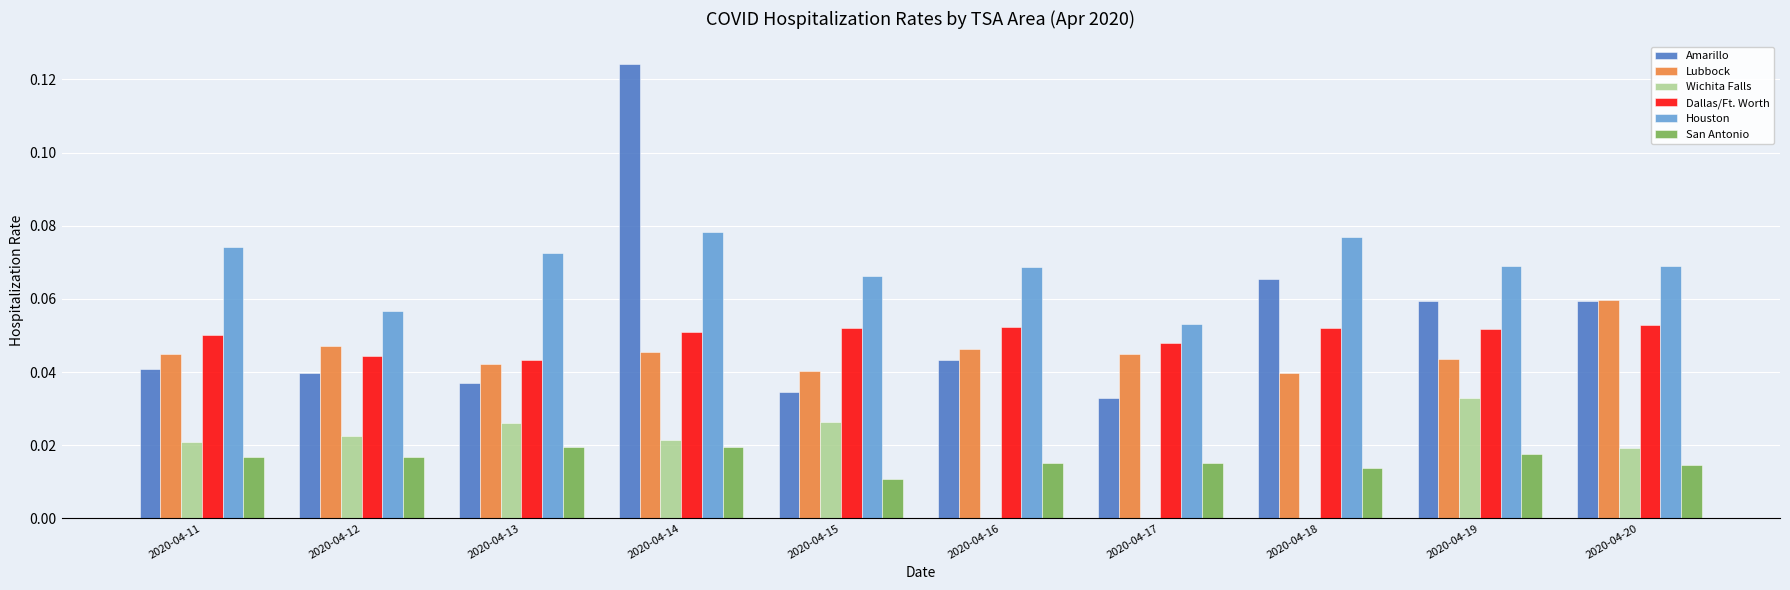

Between 2020-04-13 and 2020-04-14, which series saw the biggest shift?

Amarillo